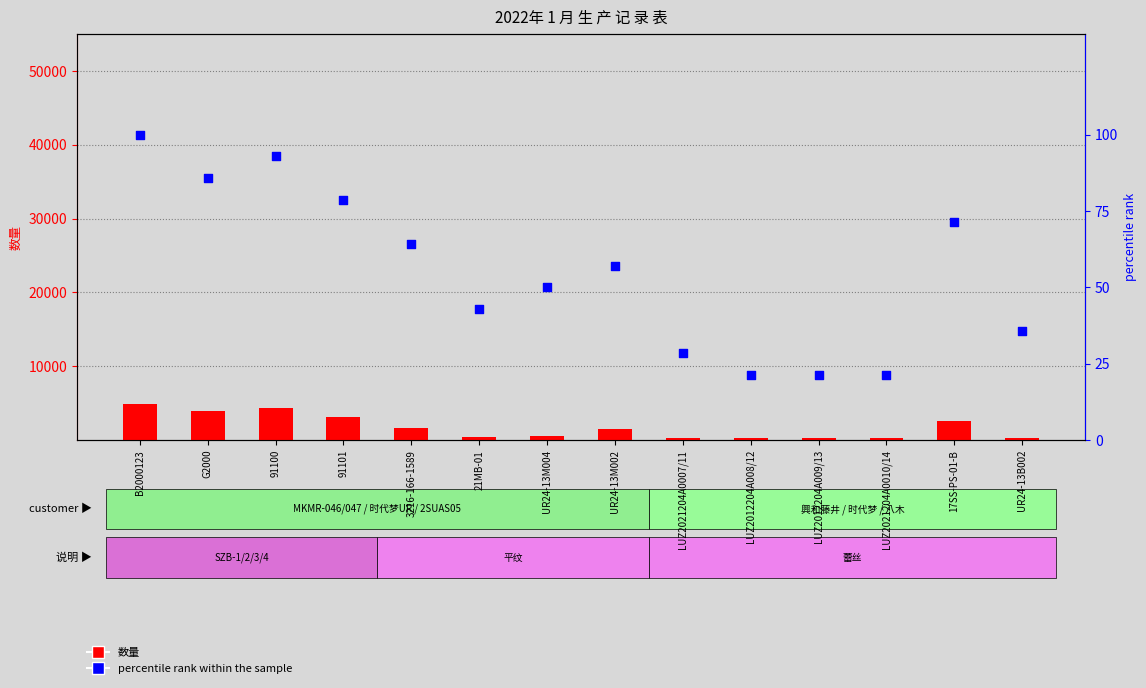

Which series reaches the minimum Y coordinate?

percentile rank within the sample